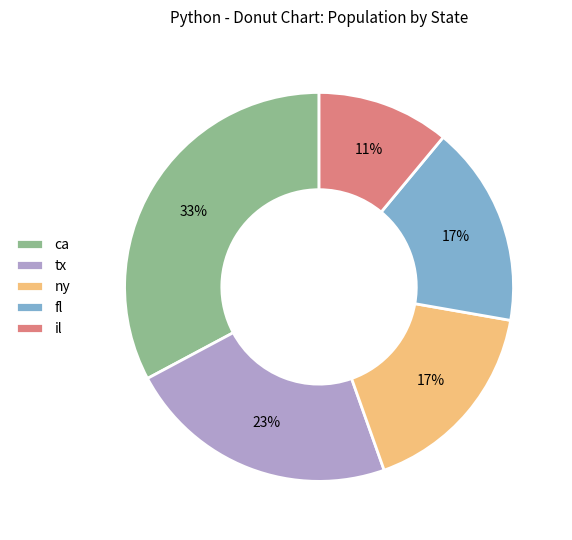

Combined, do il and fl account for over 50%?

No